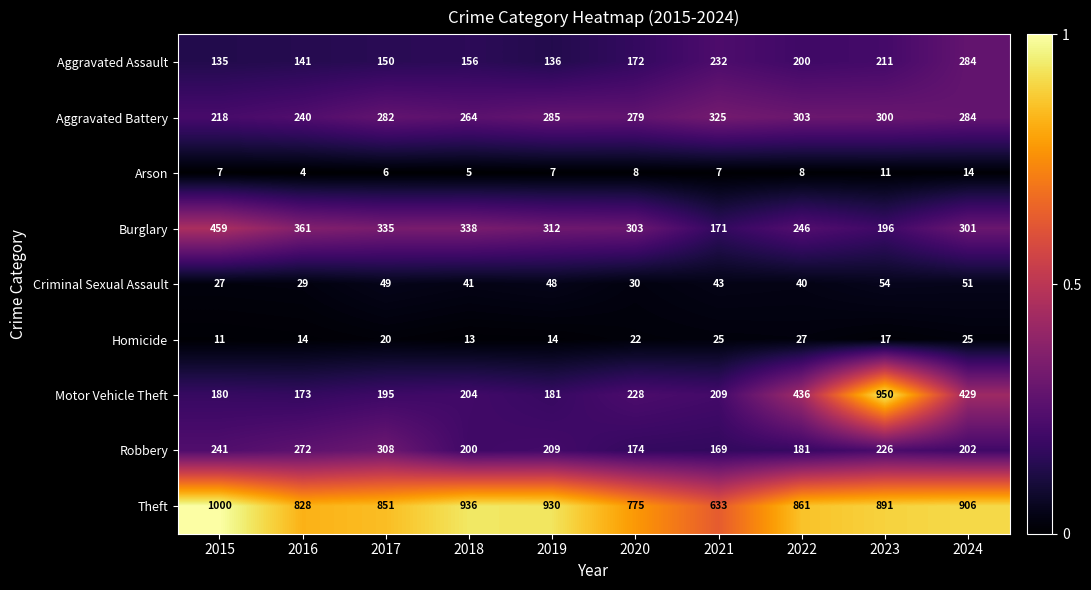

At which category is the sum across all series the highest?

2023